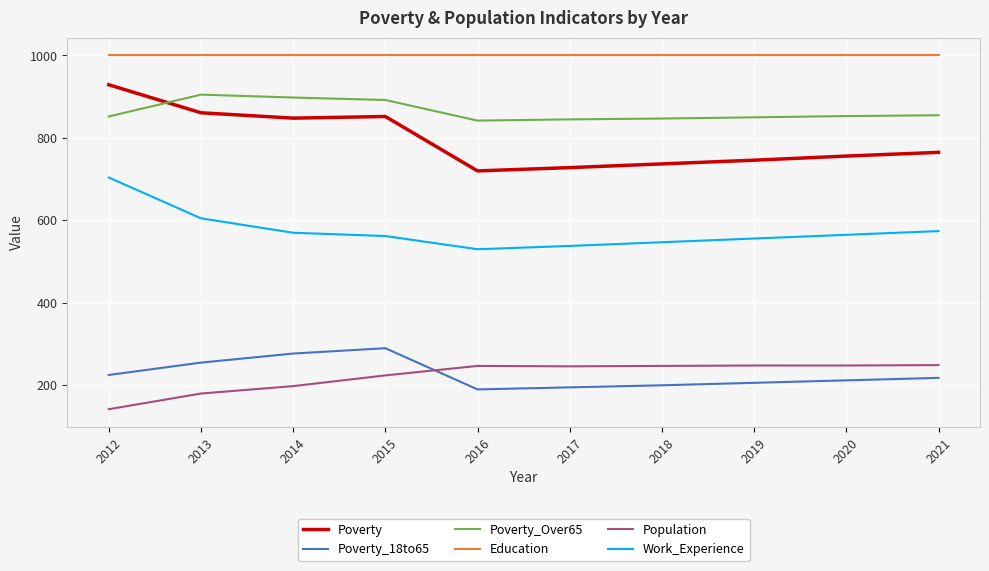

What is the highest value of the Poverty_Over65 series?

905